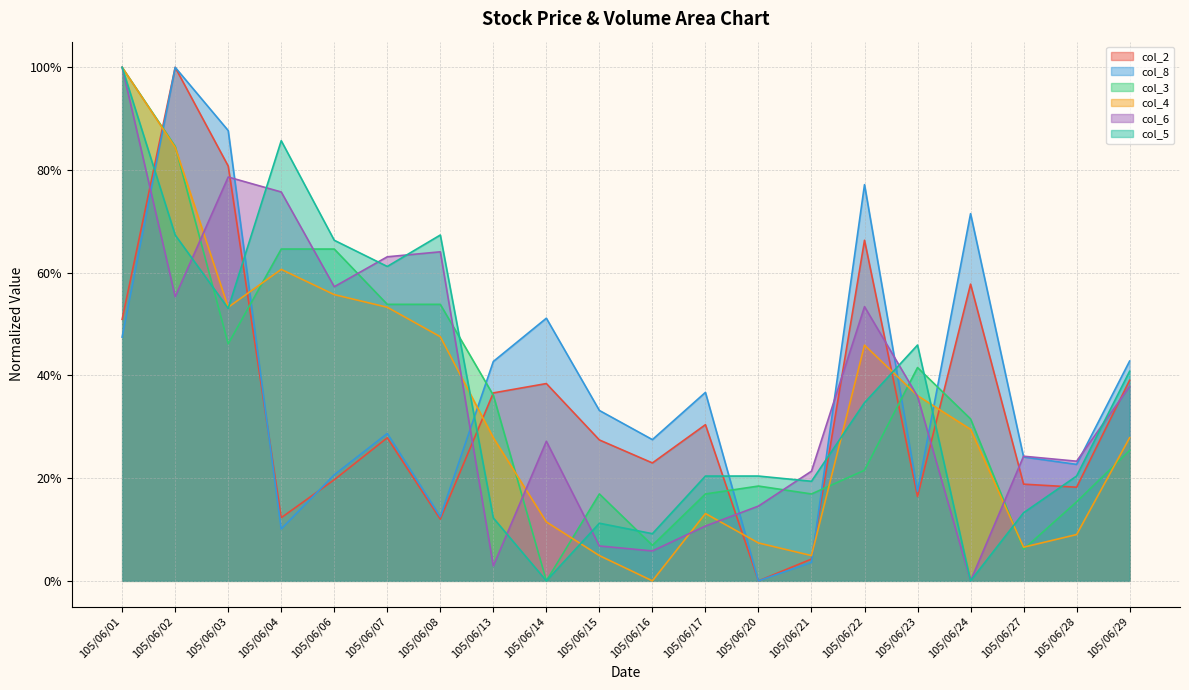

Rank the categories by col_8 value from highest to lowest.

105/06/02, 105/06/03, 105/06/22, 105/06/24, 105/06/14, 105/06/01, 105/06/29, 105/06/13, 105/06/17, 105/06/15, 105/06/07, 105/06/16, 105/06/27, 105/06/28, 105/06/06, 105/06/23, 105/06/08, 105/06/04, 105/06/21, 105/06/20